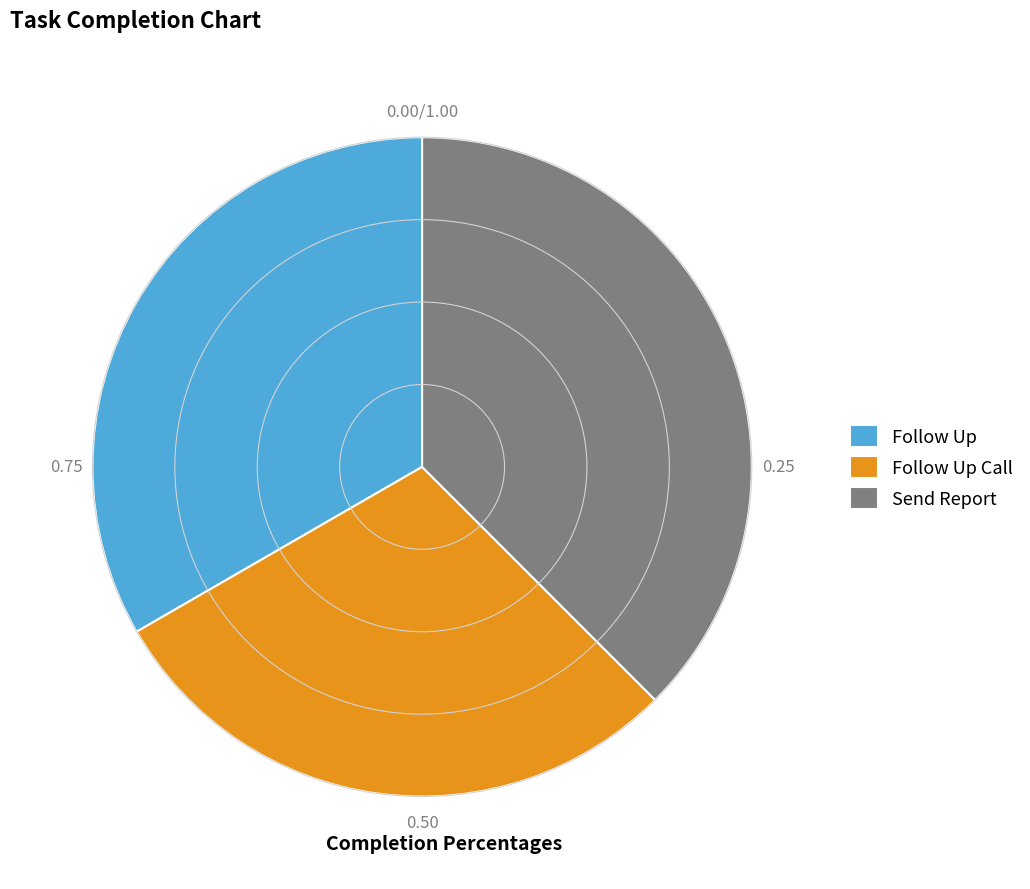

Is there a majority slice in this chart?

No